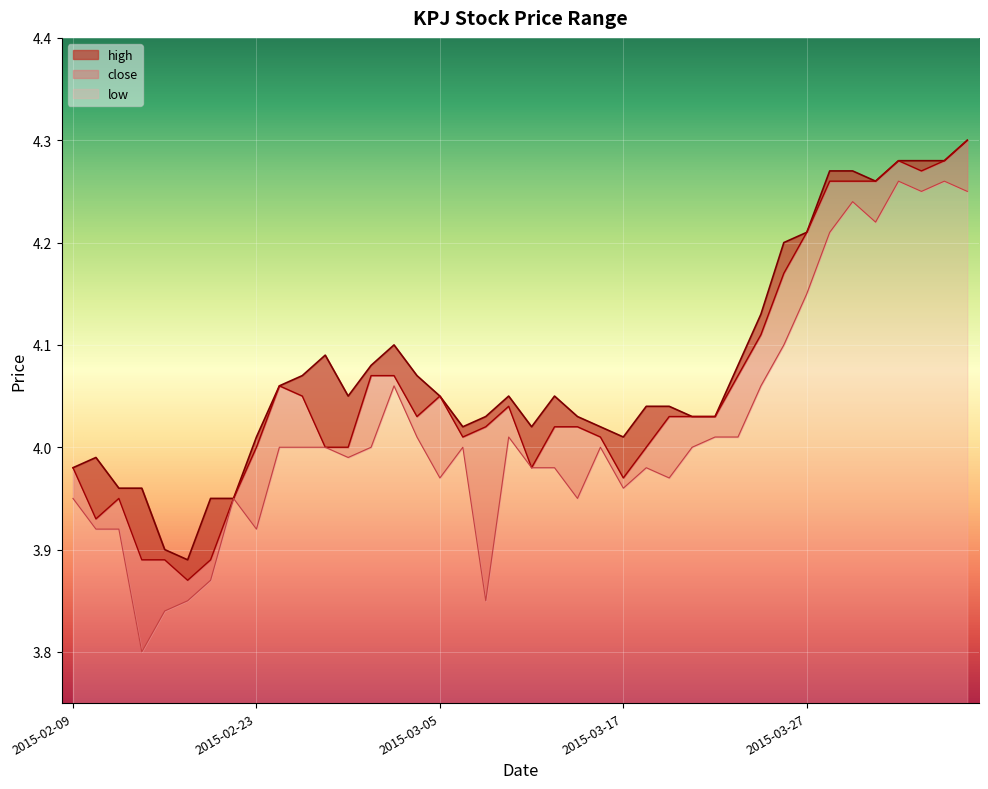

At which category does the chart reach its peak across all series?

2015-04-07